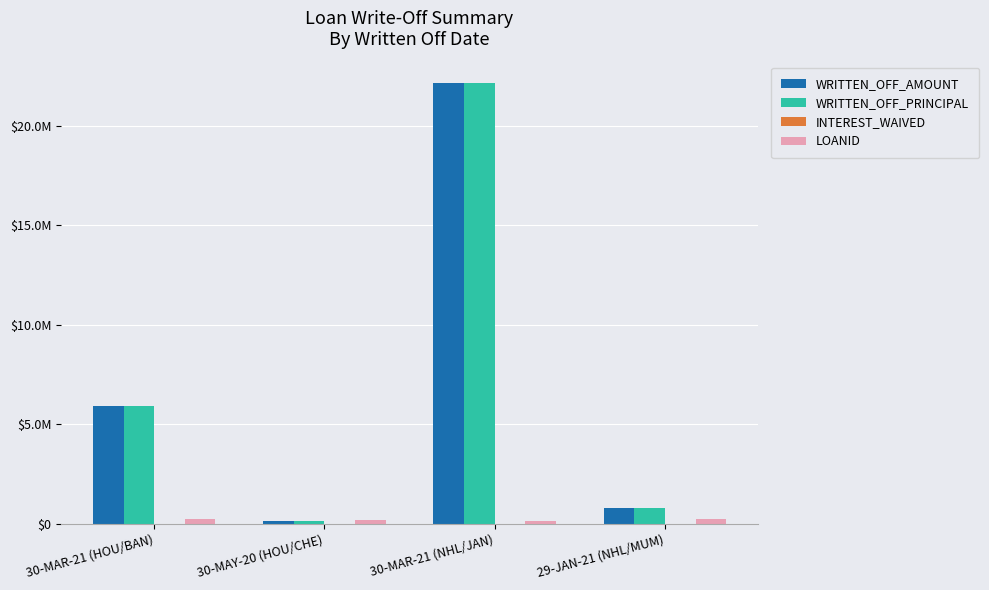

What is the total value across all series at 29-JAN-21 (NHL/MUM)?

1883915.1